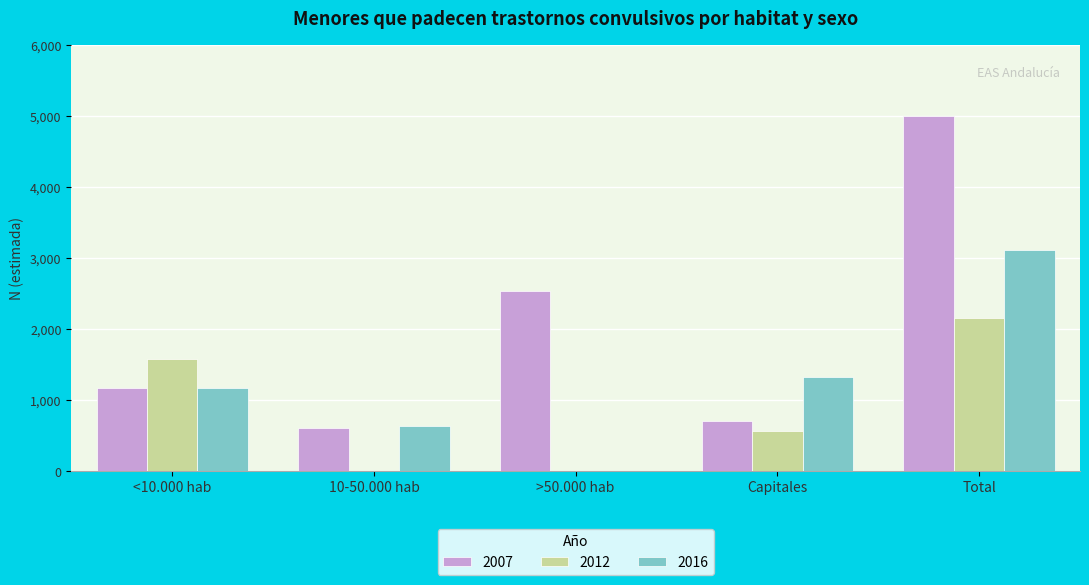

At which label is 2007 closest to 2802?

>50.000 hab